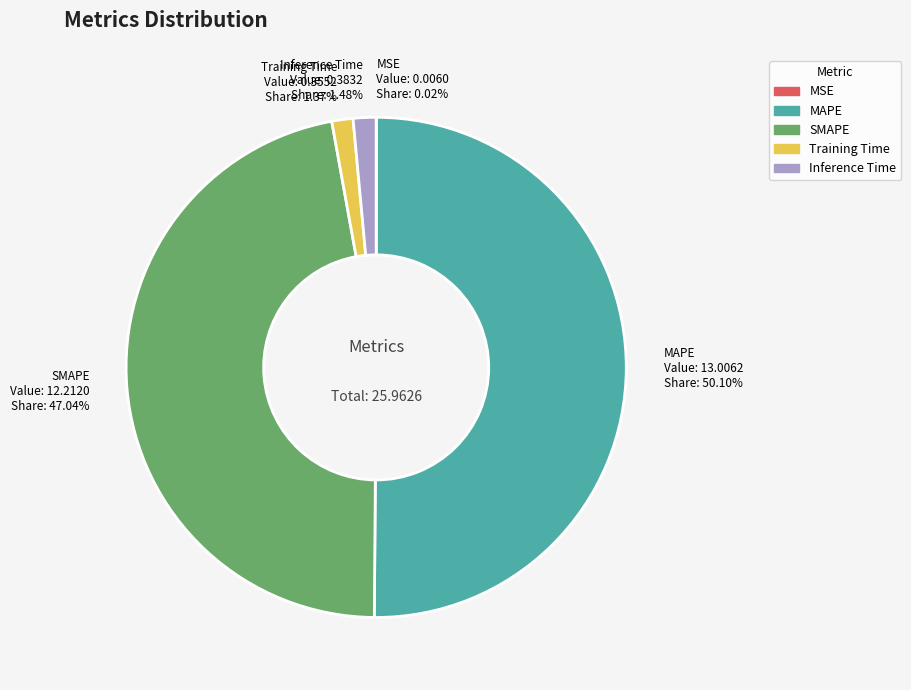

What portion of the pie excludes MAPE?

49.9%